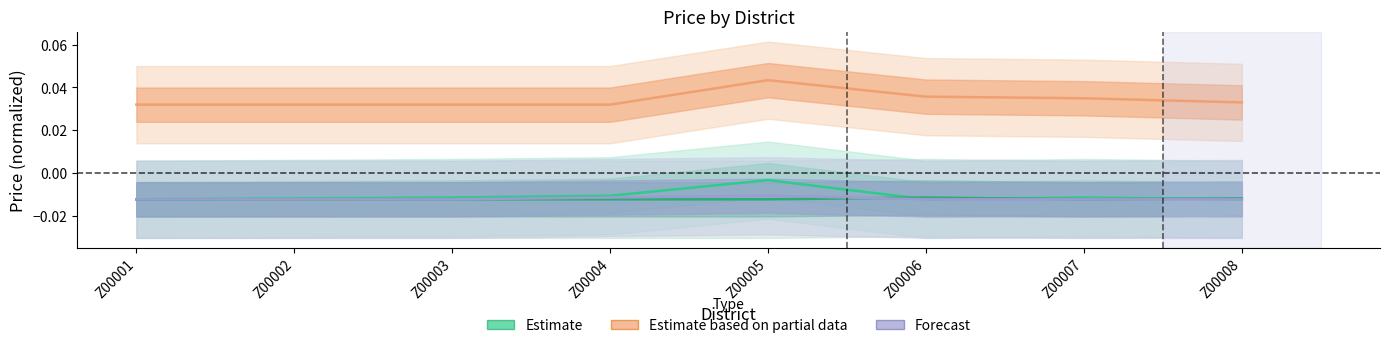

At which category is the sum across all series the highest?

Z00005